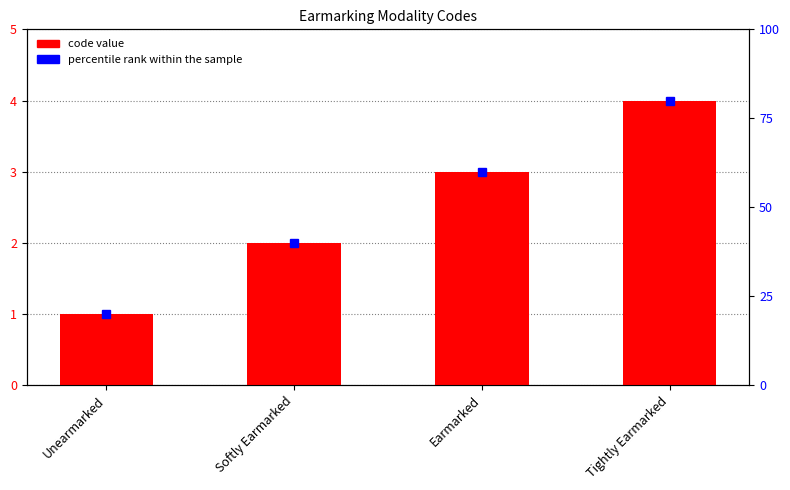

Rank the categories by value from lowest to highest.

Unearmarked, Softly Earmarked, Earmarked, Tightly Earmarked